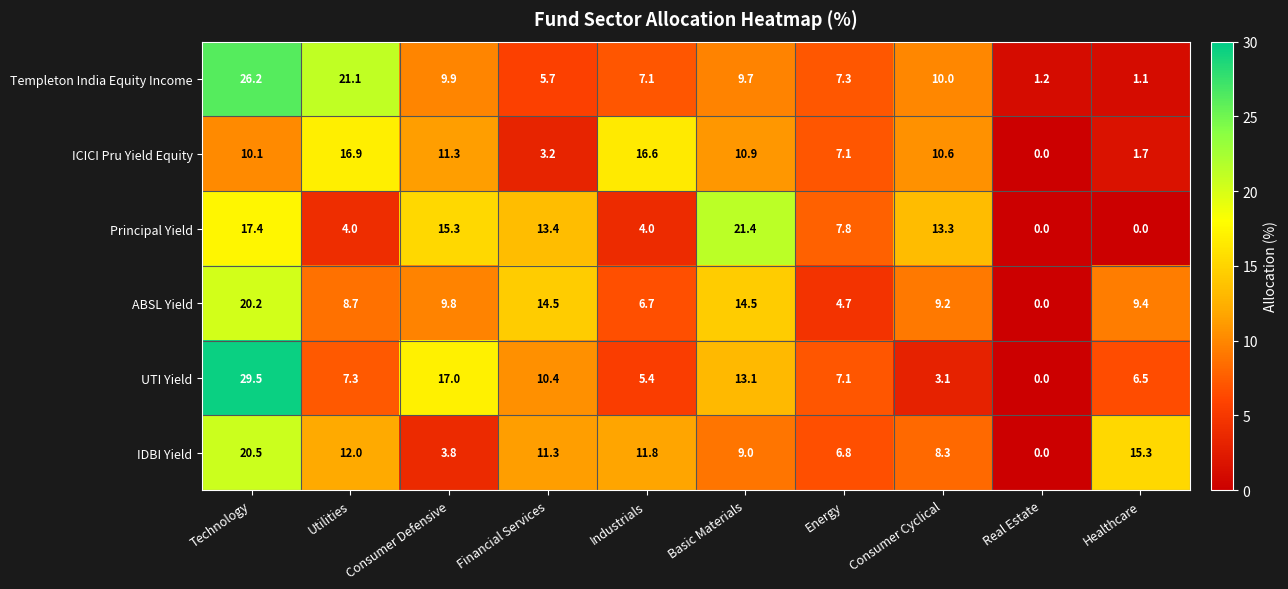

Rank the series by their maximum value, from lowest to highest.

ICICI Pru Yield Equity, ABSL Yield, IDBI Yield, Principal Yield, Templeton India Equity Income, UTI Yield